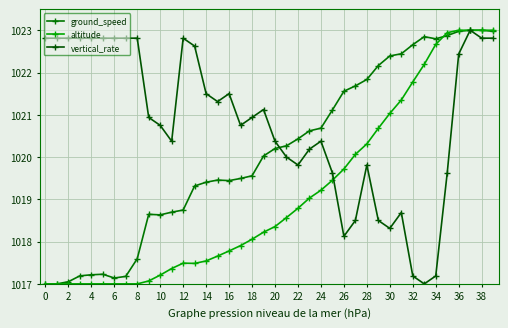

What is the label of the 12th point from the right?

28